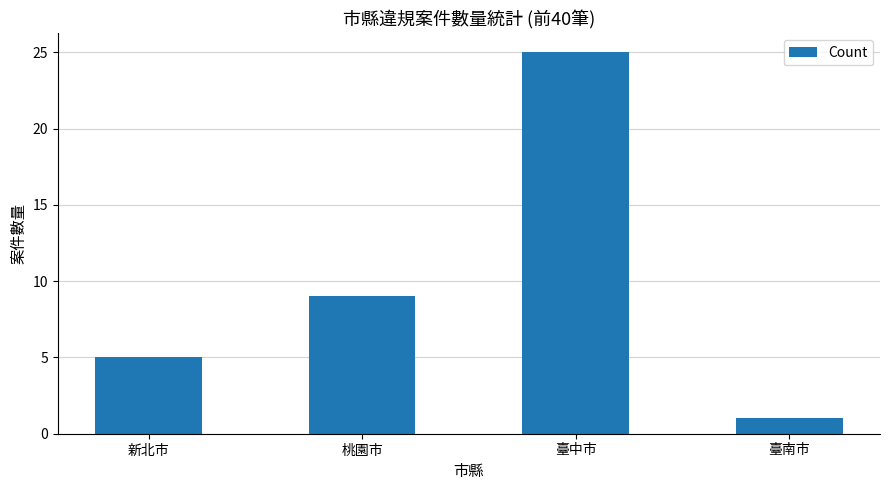

What is the maximum value shown in the chart?

25